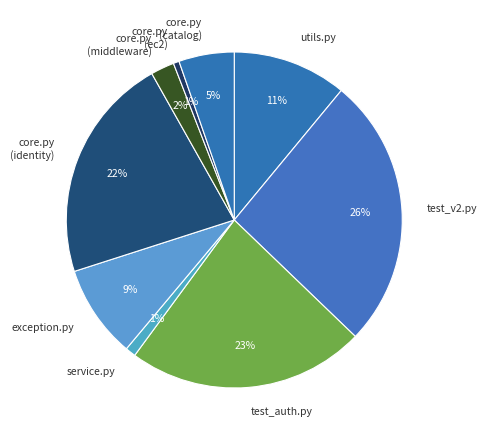

What is the largest slice in the pie chart?

test_v2.py